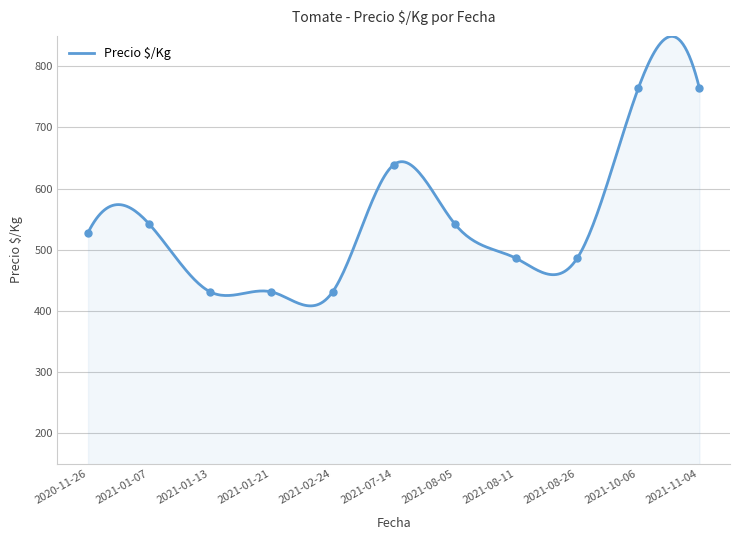

What is the minimum value for Precio $/Kg?

408.1